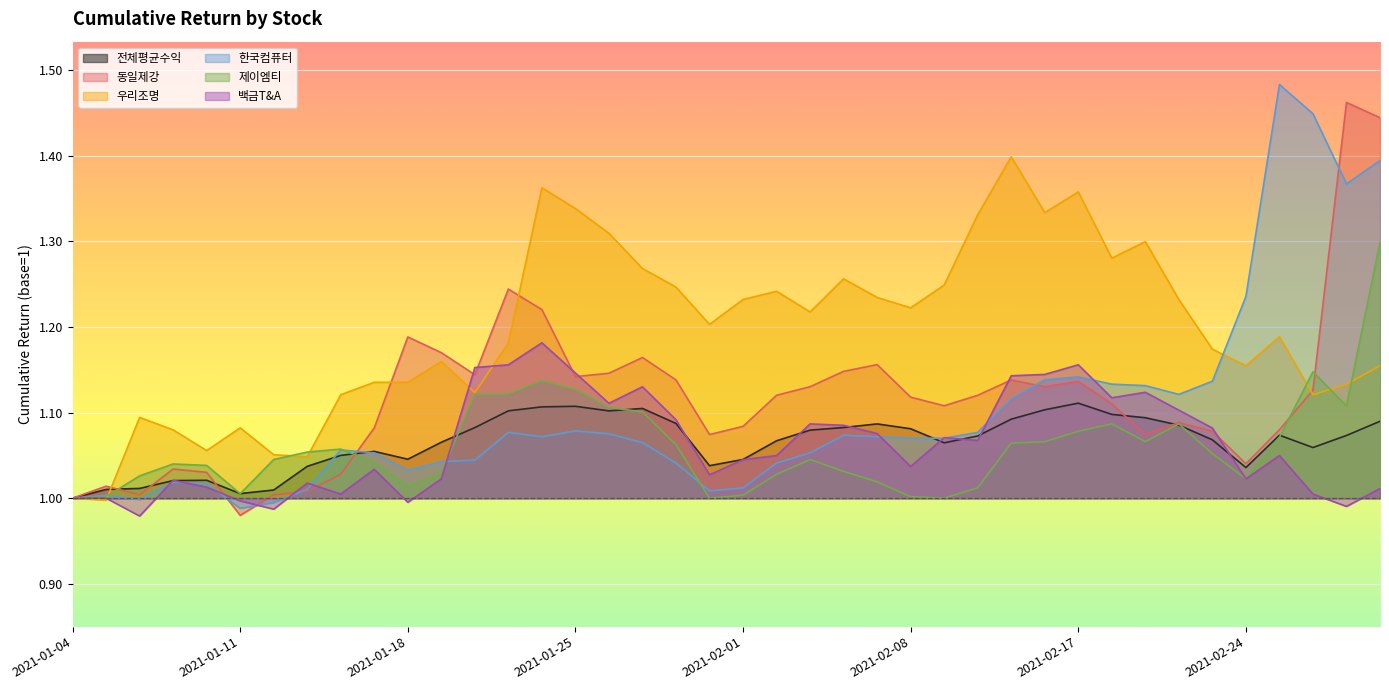

What position from the right is 2021-01-28?

22